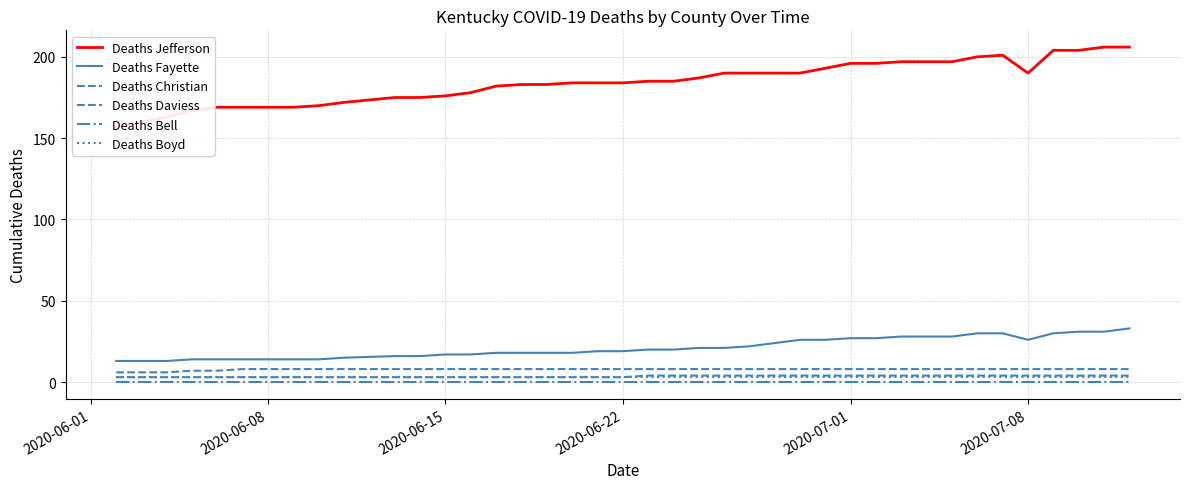

How many values in the Deaths Jefferson series exceed 185?

18